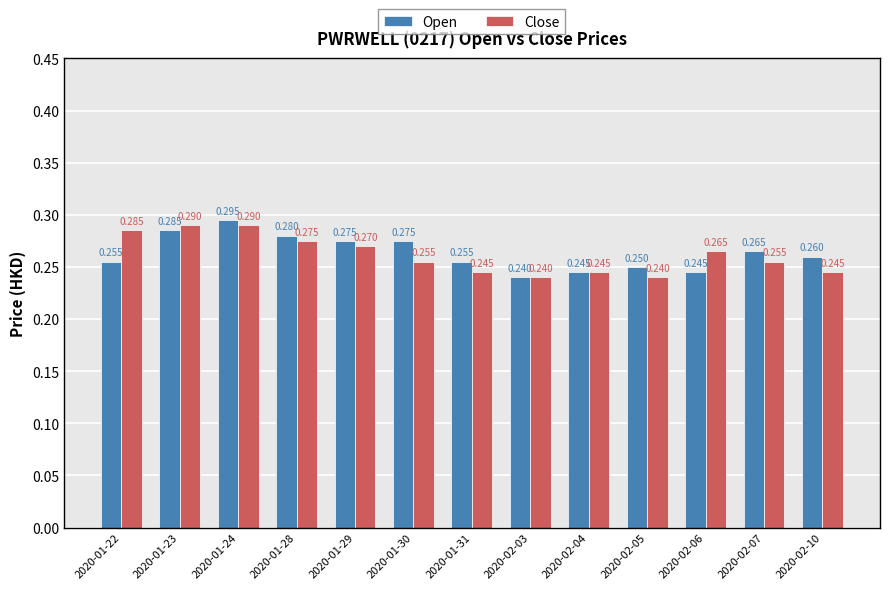

Which series has the largest total across all categories?

Open